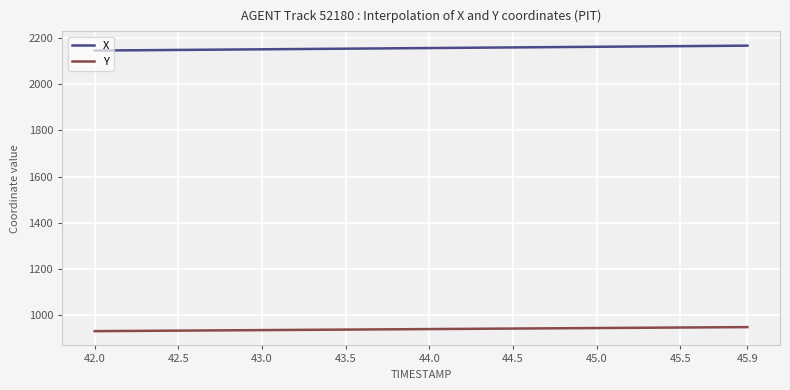

True or false: X and Y intersect in this chart.

False